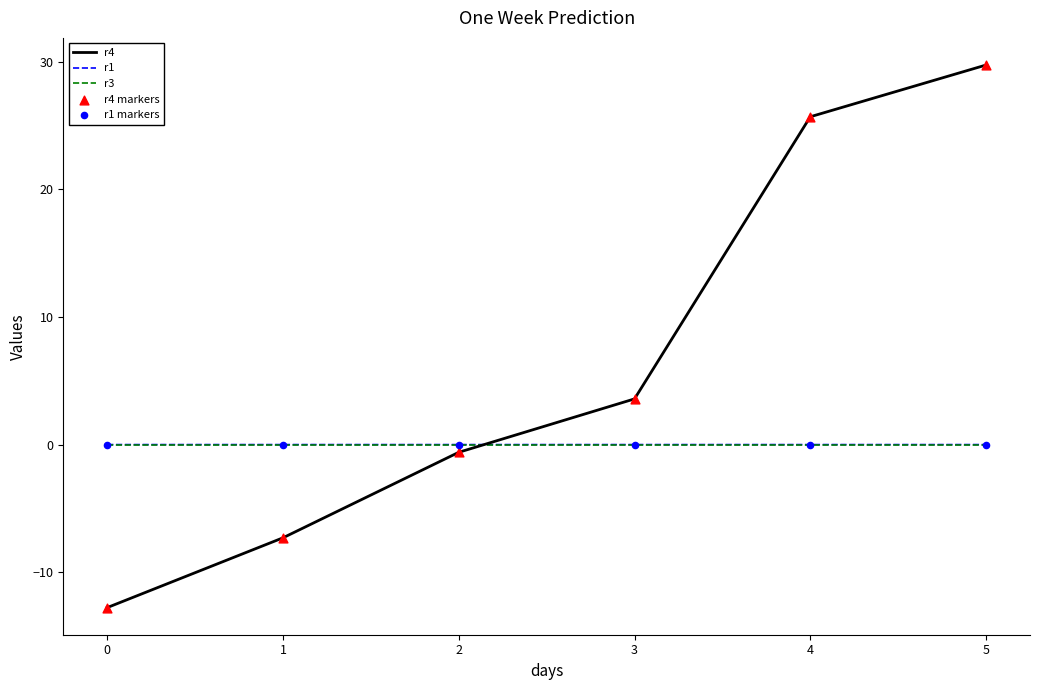

At how many categories does at least one series exceed 26?

1